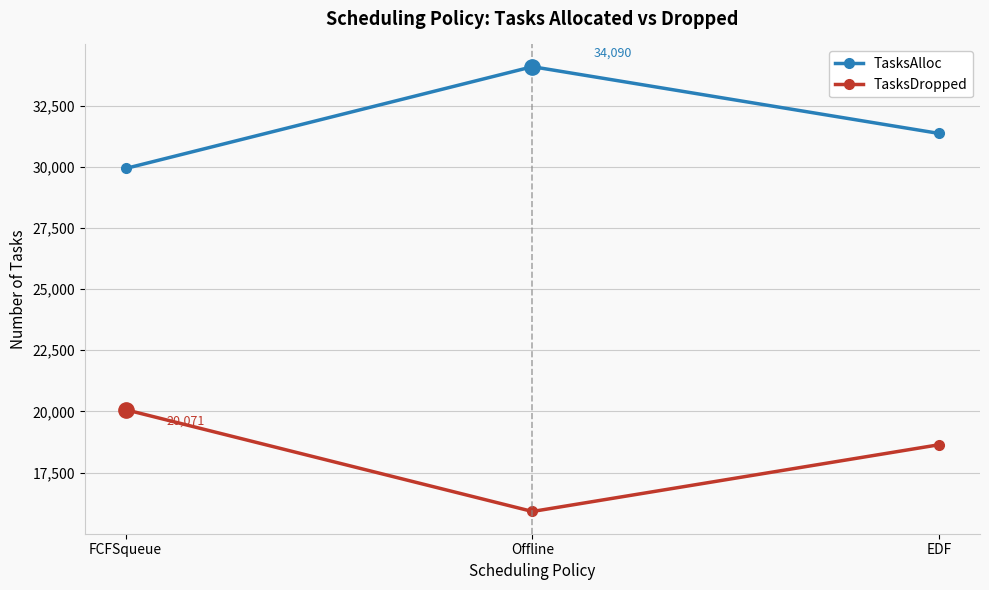

Rank the series by their average value, from highest to lowest.

TasksAlloc, TasksDropped